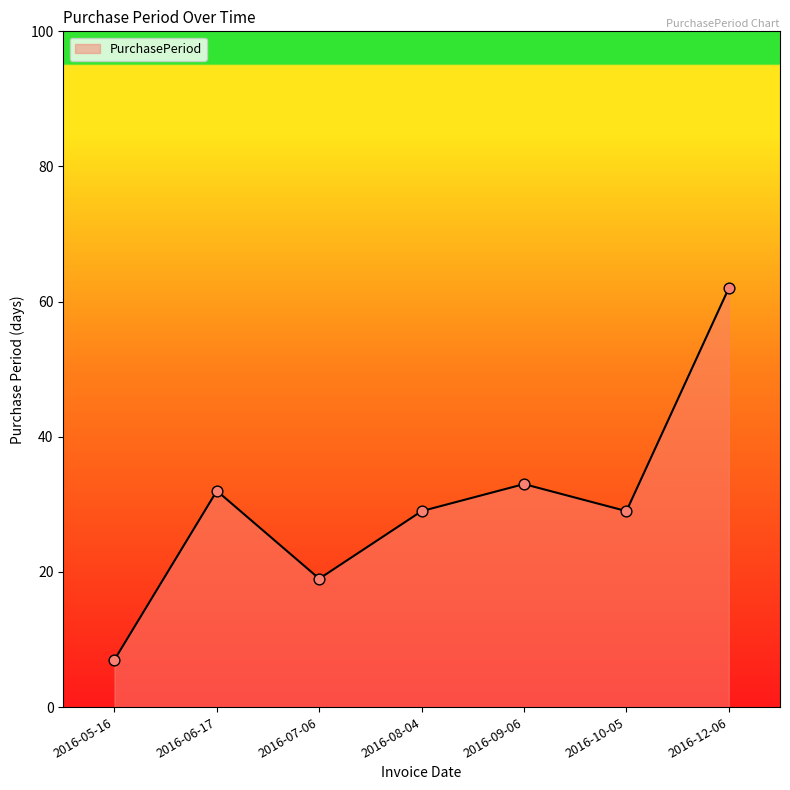

What is the change in value from 2016-07-06 to 2016-10-05?

+10